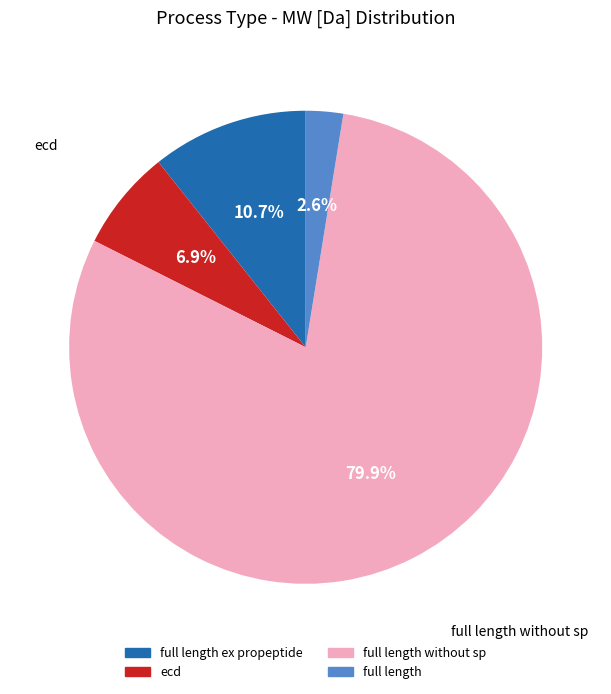

Which category has the biggest portion of the pie?

full length without sp